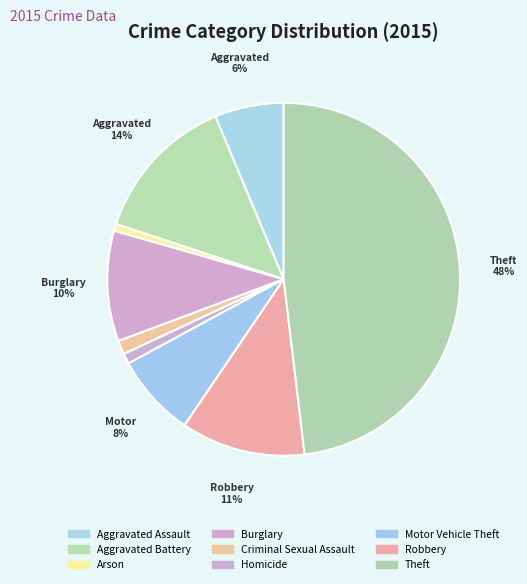

What is the change in value from Aggravated Battery to Criminal Sexual Assault?

-39